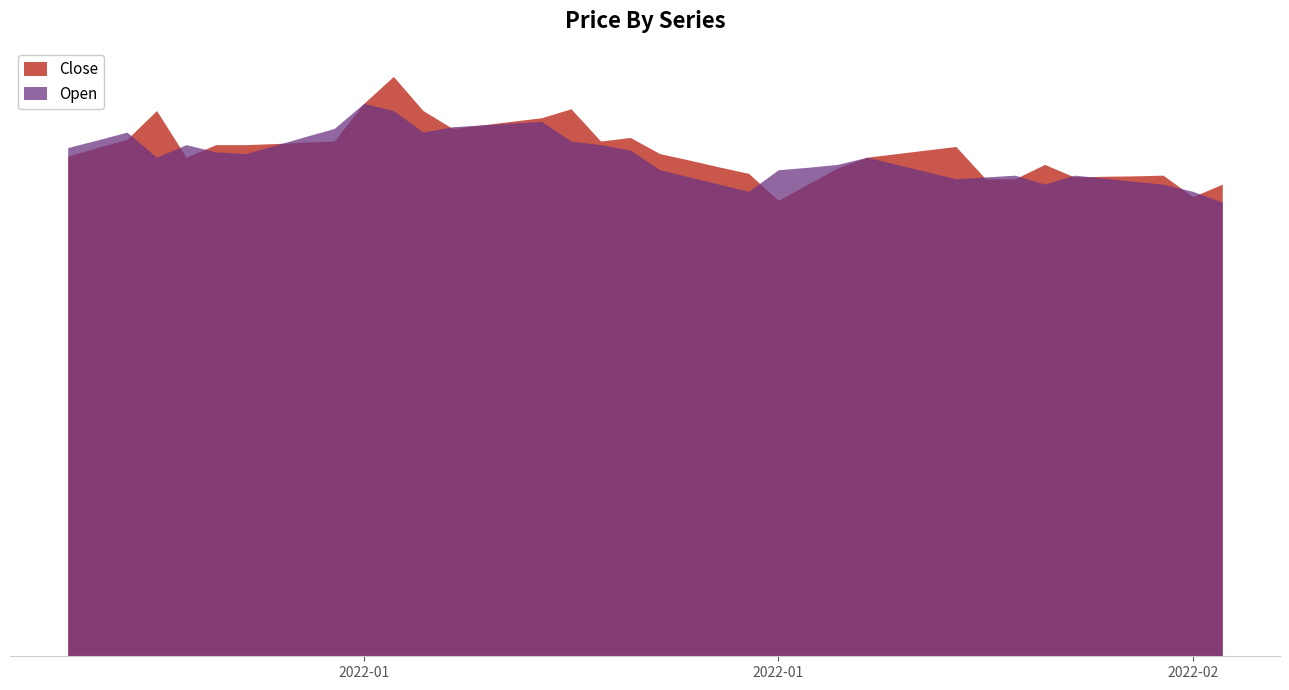

How many lines are shown in the chart?

2